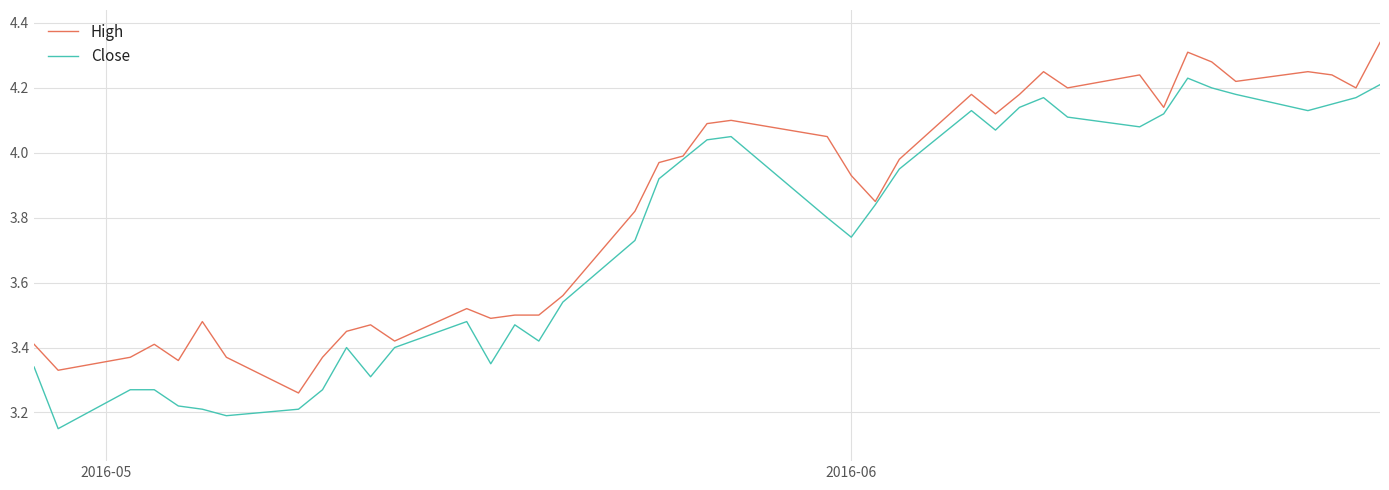

List the series in order of their overall mean, lowest first.

Close, High